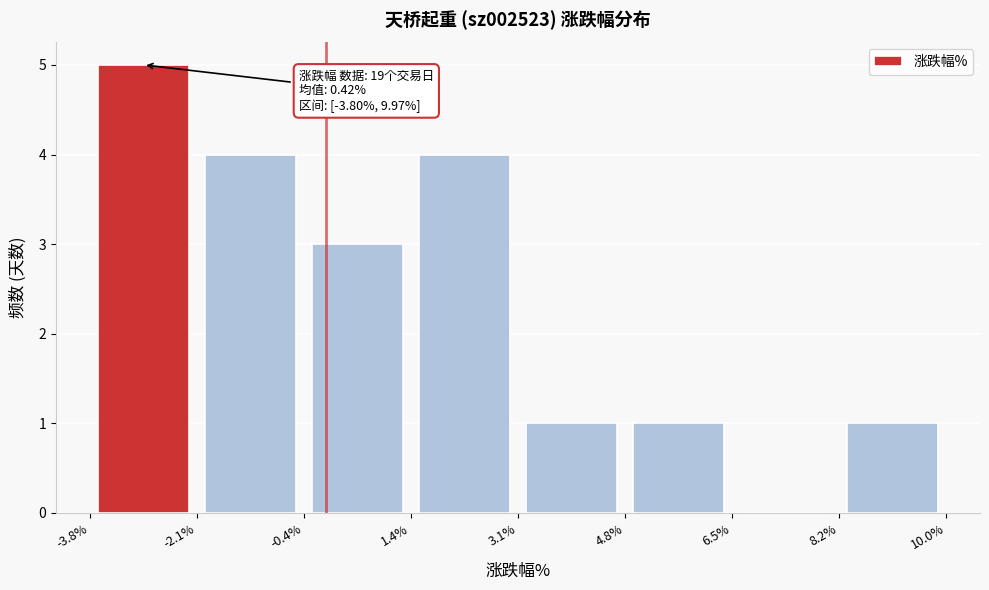

Over which range of the x-axis is the bar tallest?

-3.8% to -2.1%